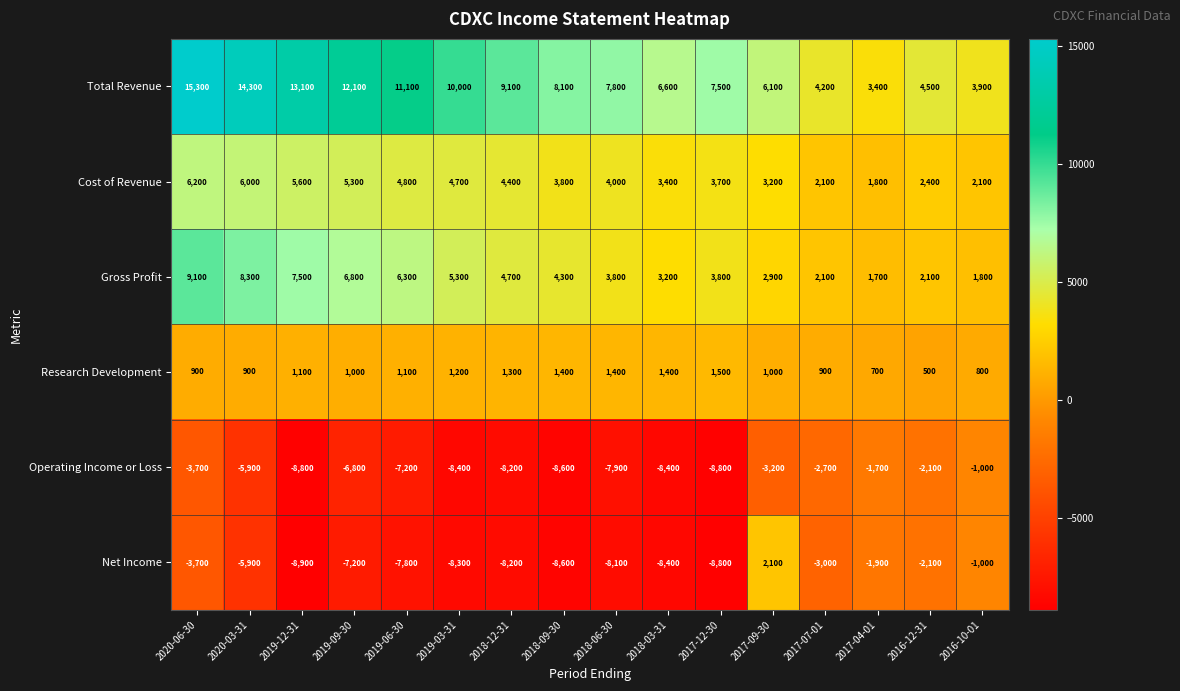

Which series changed the most between 2020-03-31 and 2018-12-31?

Total Revenue